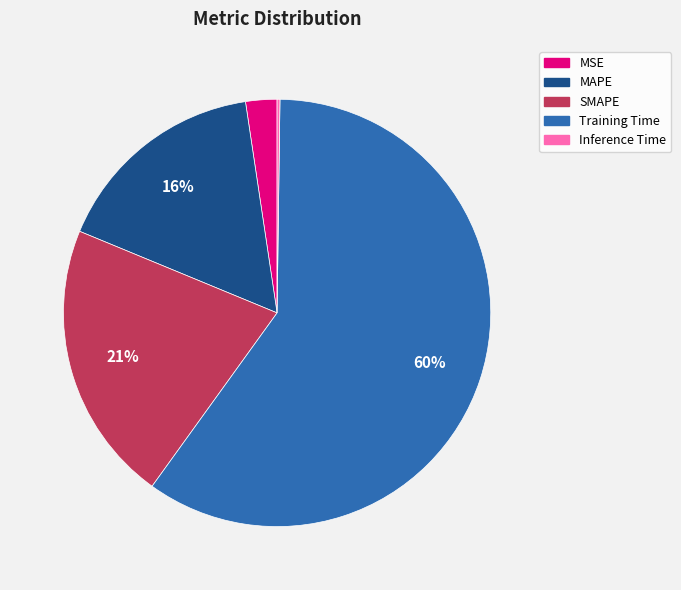

What is the largest slice in the pie chart?

Training Time